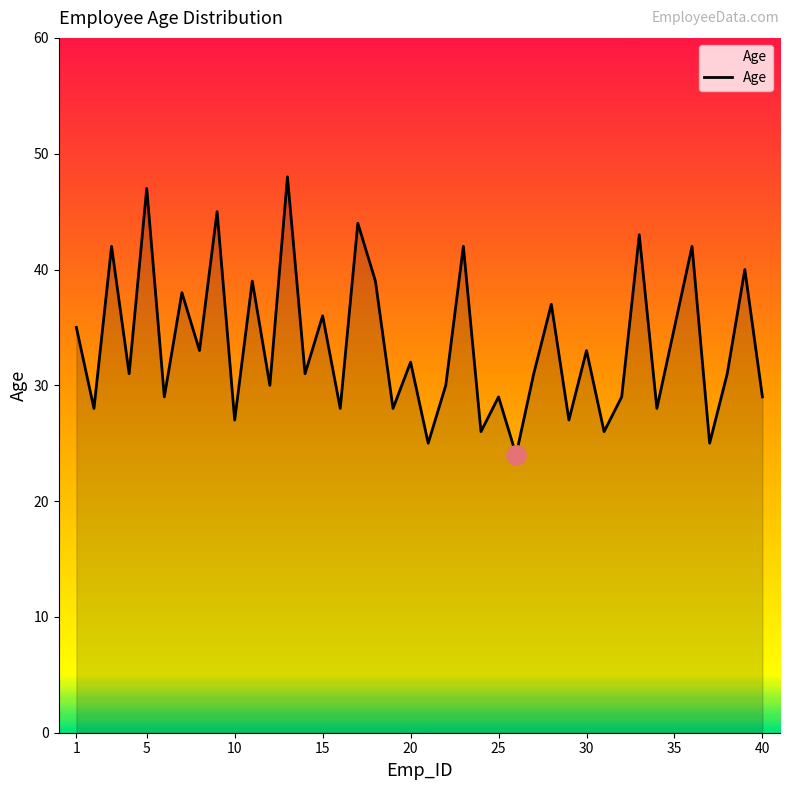

What is the smallest value displayed?

24